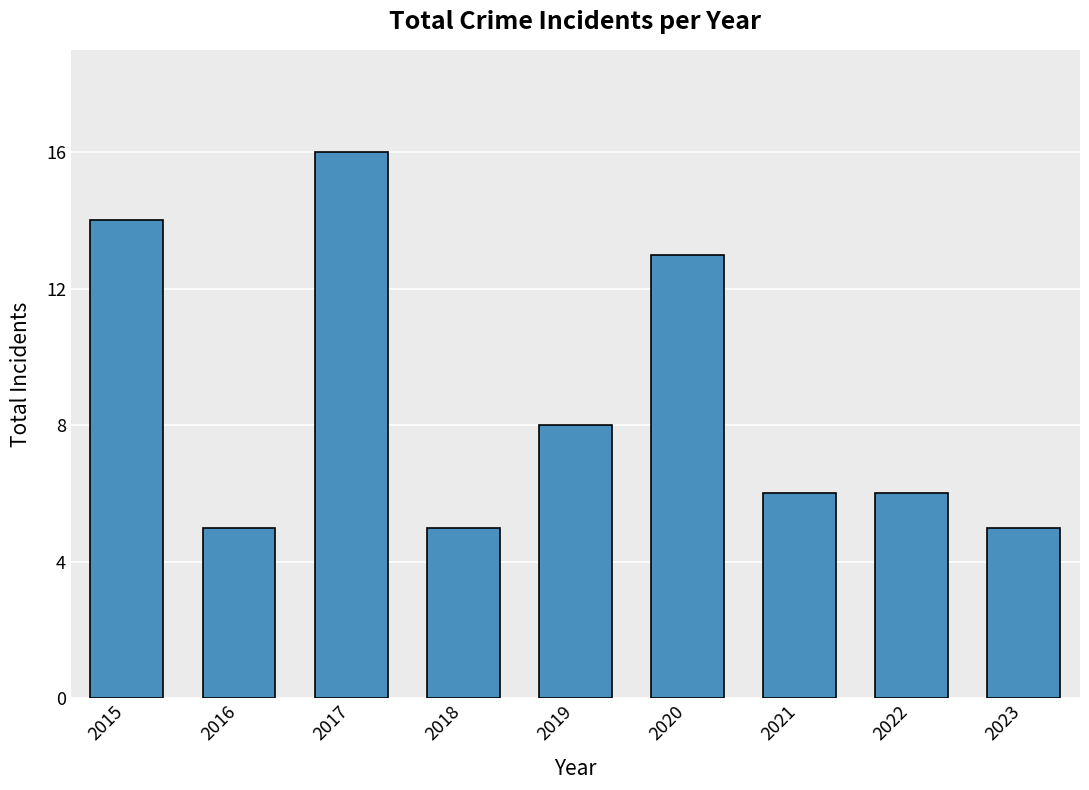

Read the value at 2020, to the nearest 5.

15